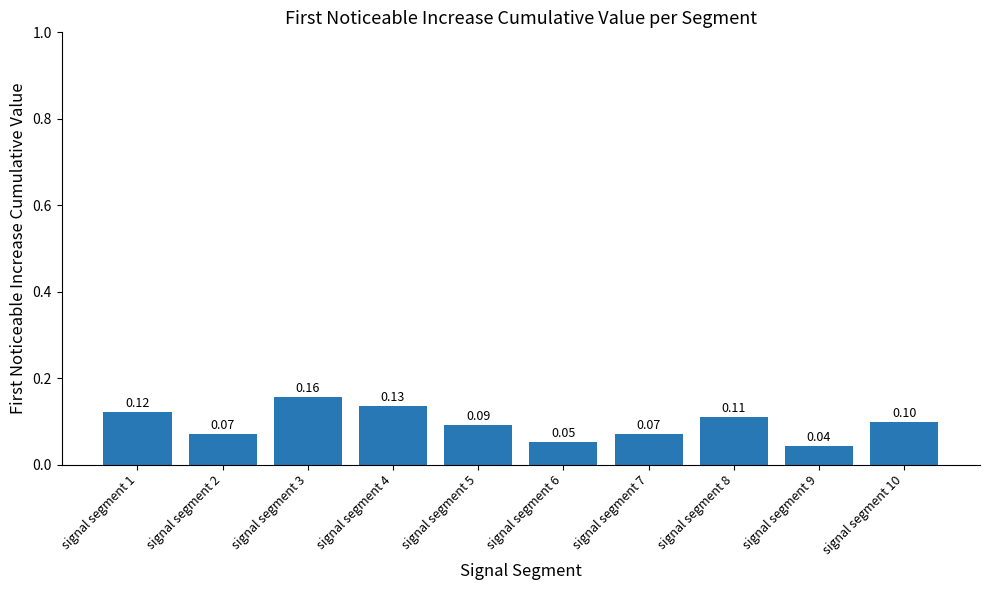

Between signal segment 8 and signal segment 7, which is larger?

signal segment 8